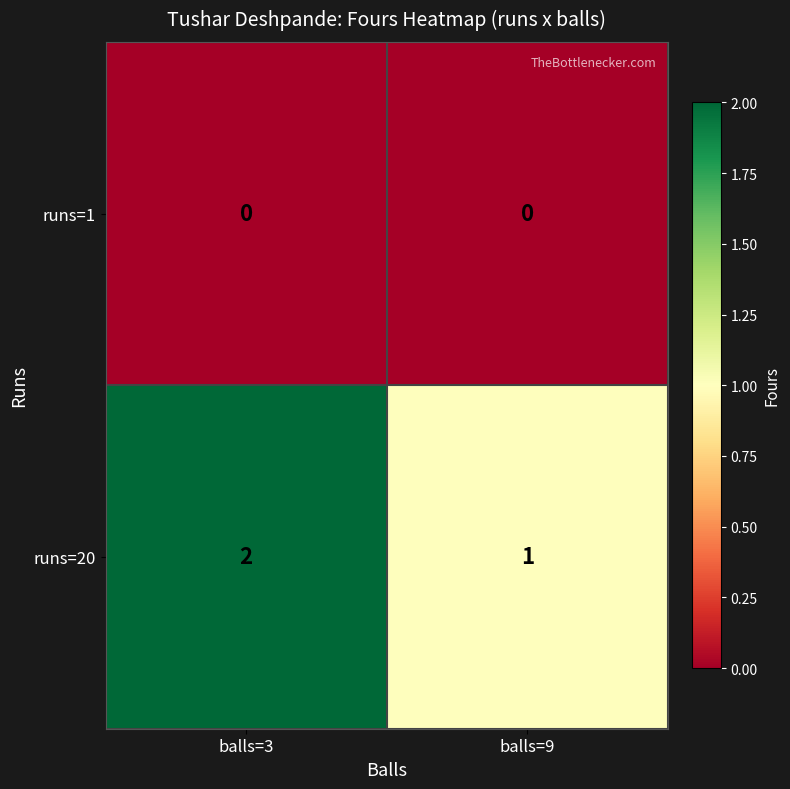

Between balls=3 and balls=9, which series saw the biggest shift?

runs=20